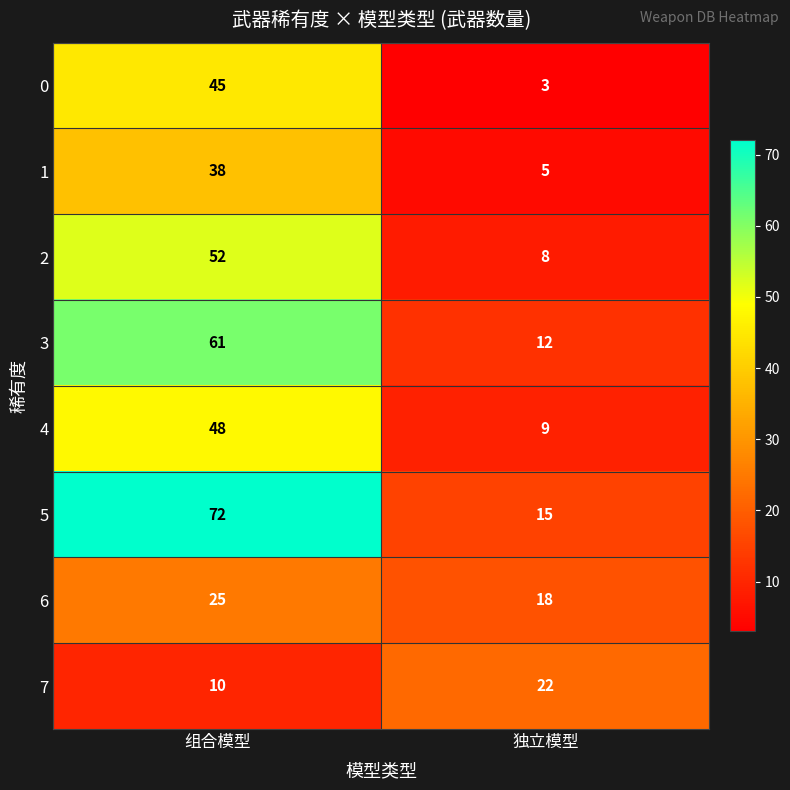

What is the difference between the maximum and minimum values in the 2 series?

44